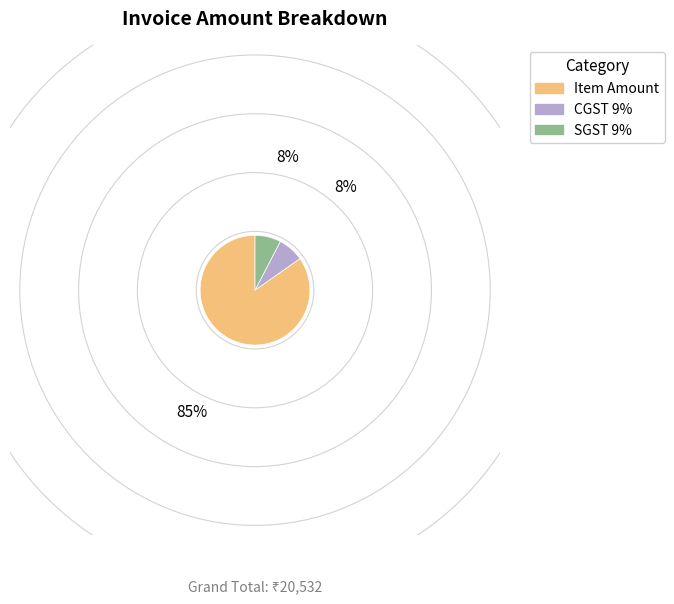

The CGST 9% slice represents 1% of the pie. True or false?

False